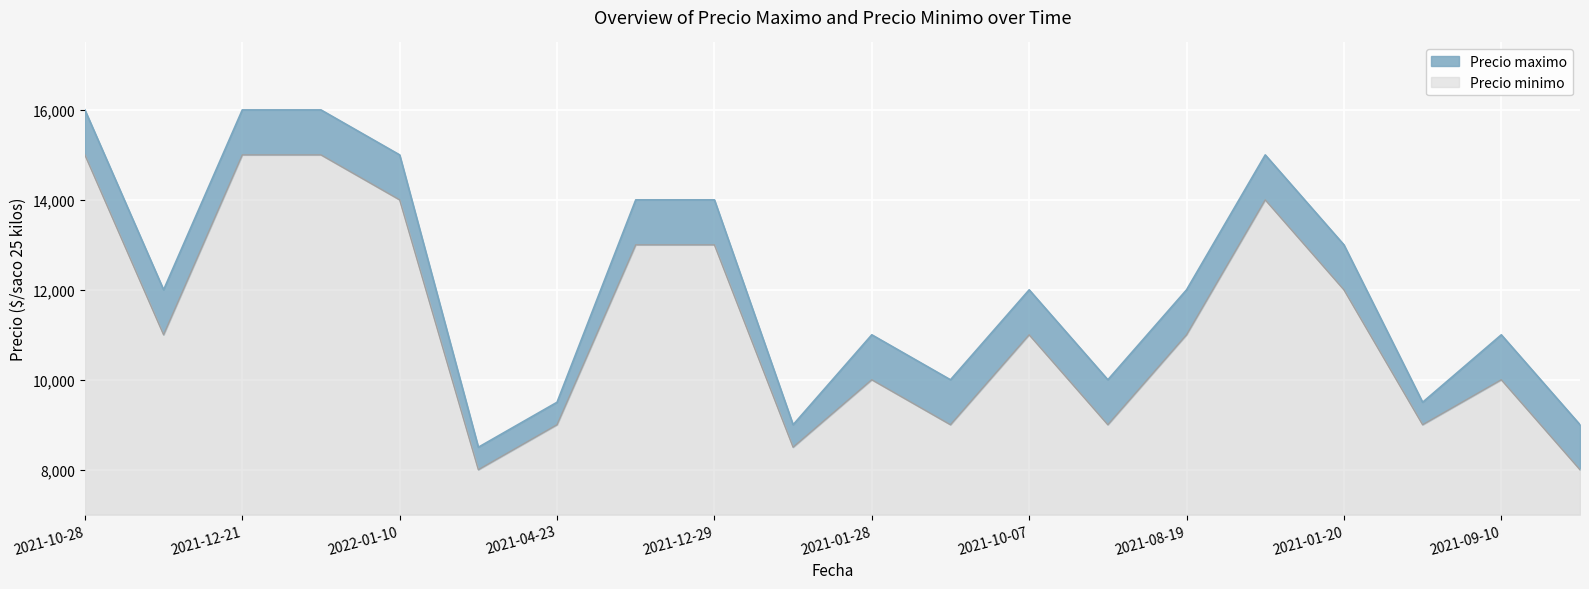

How many data points in Precio minimo are less than 11000?

9